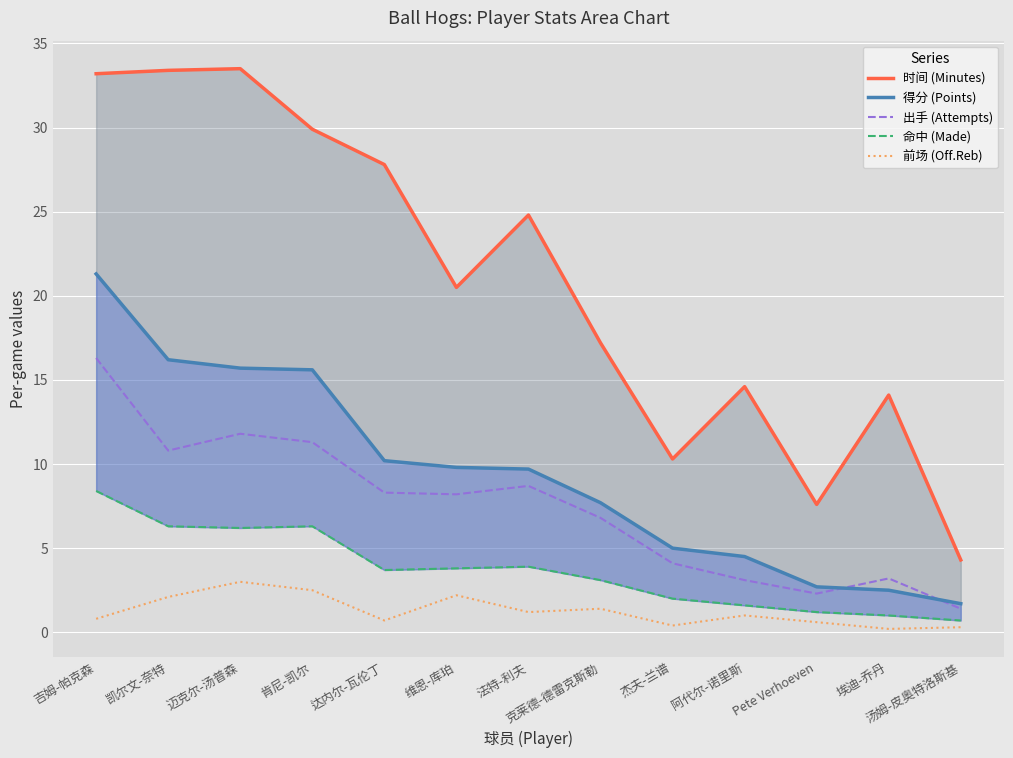

At which label does 前场 (Off.Reb) reach its peak?

迈克尔-汤普森